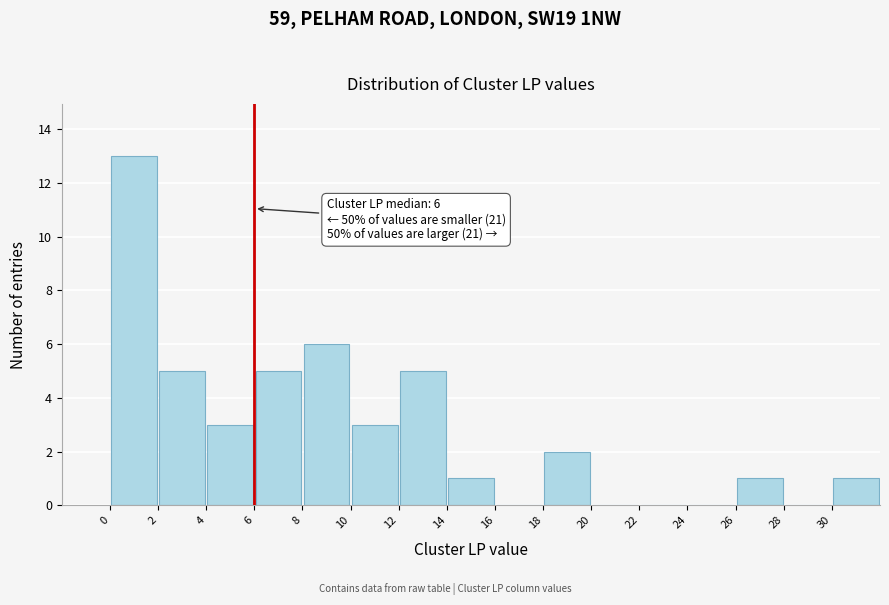

Which range on the x-axis has the tallest bar?

0 to 2